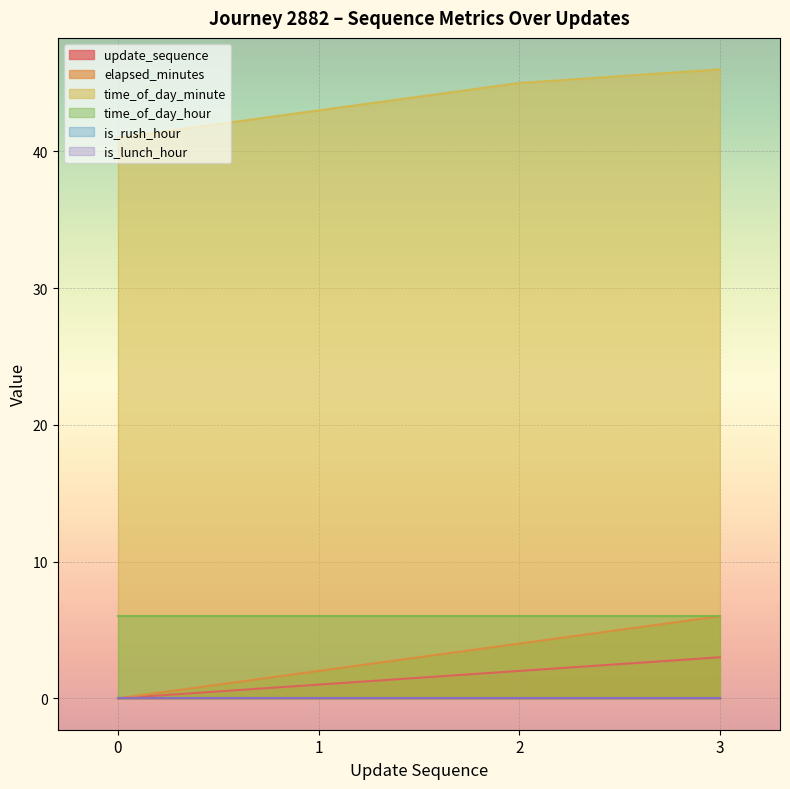

Which series has the largest total across all categories?

time_of_day_minute